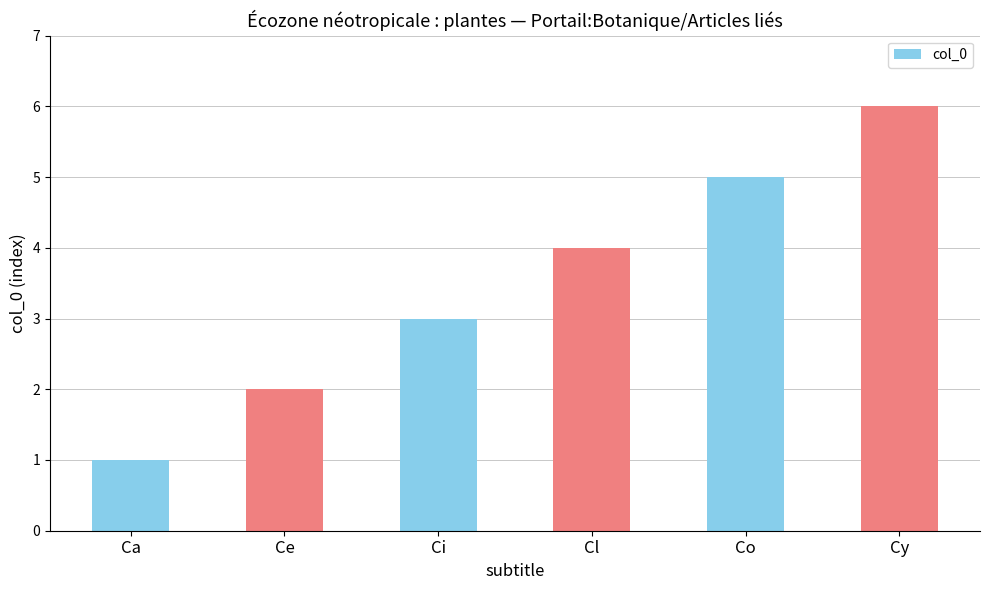

What is the change in value from Ca to Cy?

+5